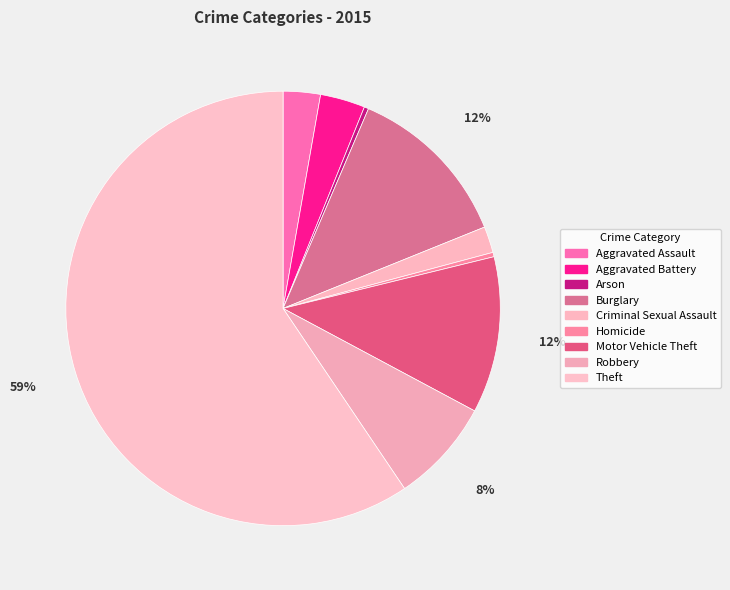

What percentage do Burglary and Homicide together represent?

12.8%